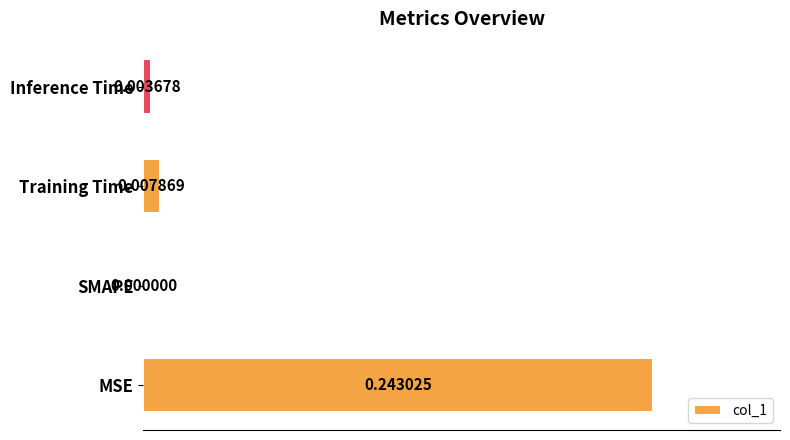

What is the sum of all values?

0.3